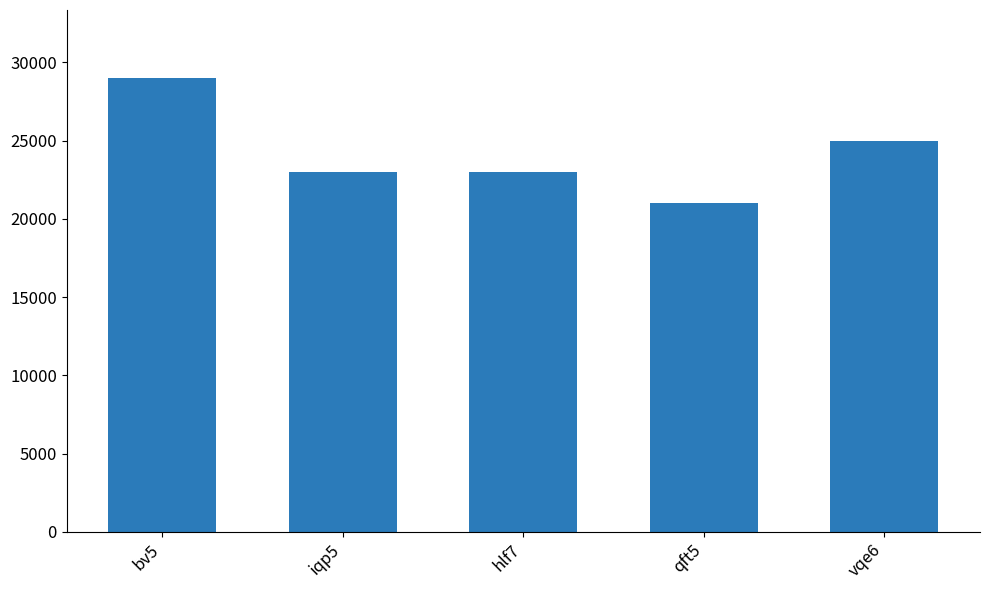

Read the value at qft5, to the nearest 100.

21000